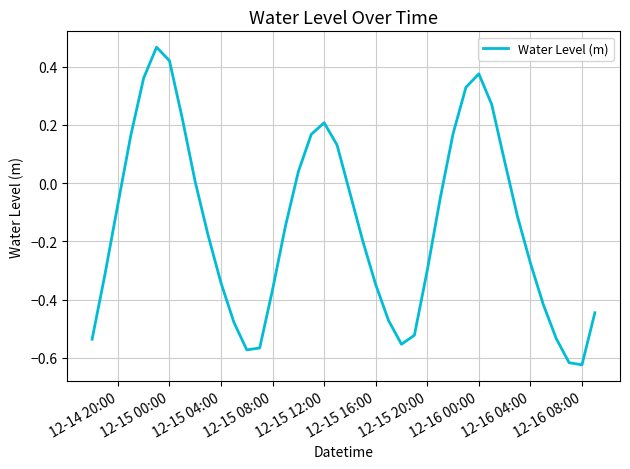

What is the difference between the maximum and minimum values?

1.1